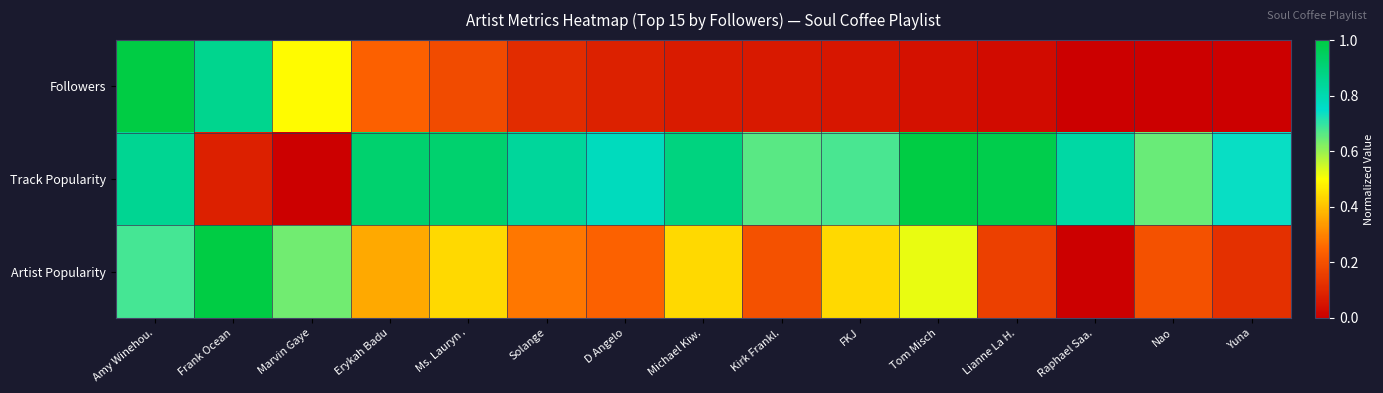

Which category has the lowest value across all series?

Yuna